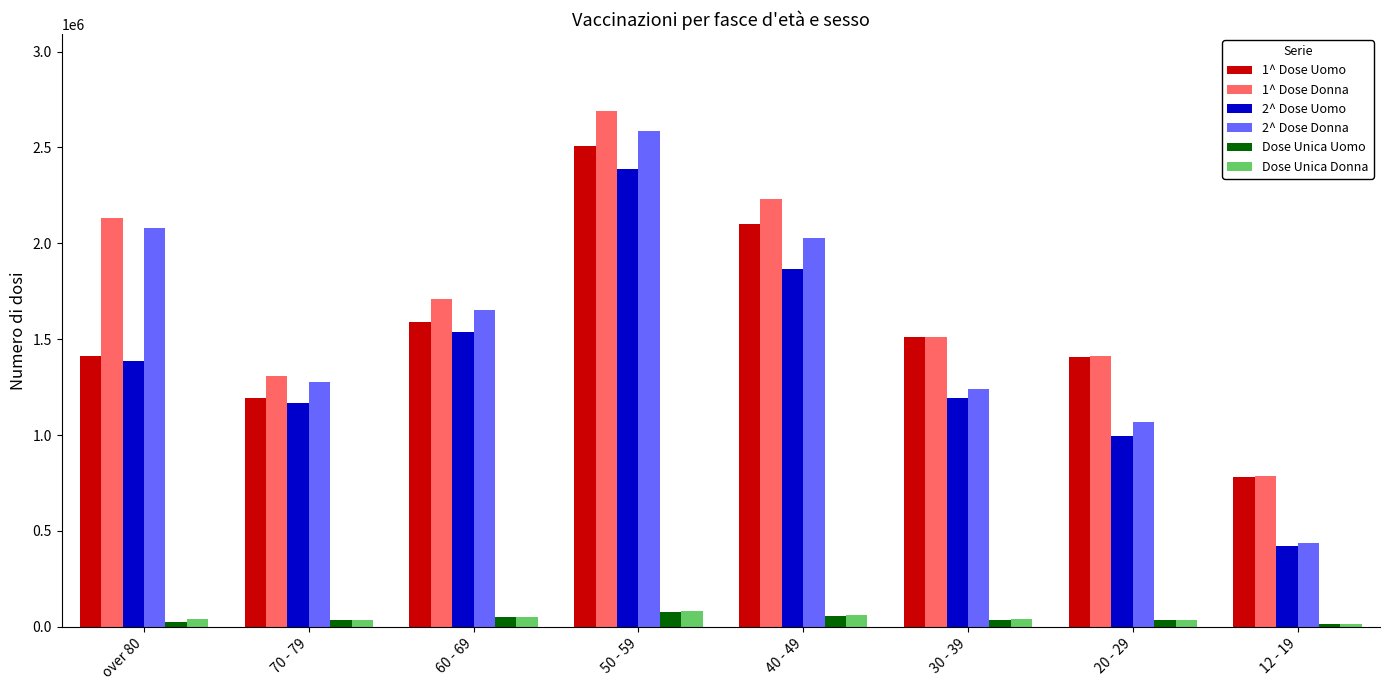

What is the greatest value displayed?

2688354